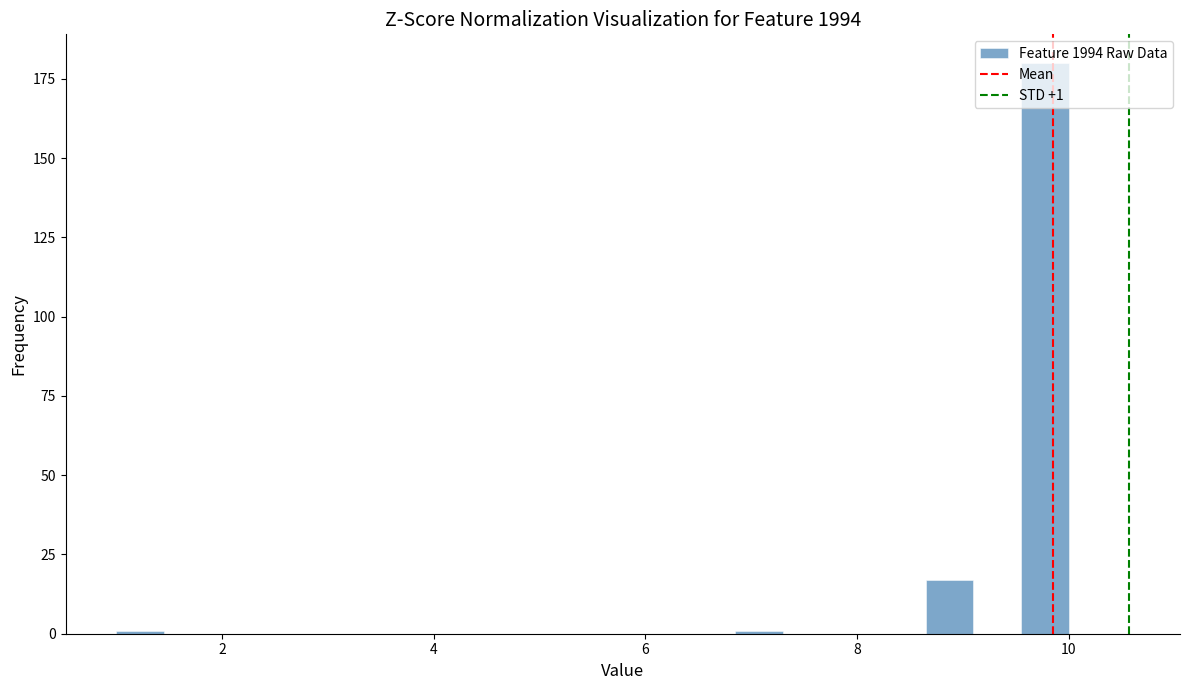

Read against the x-axis, roughly where is the centre of the tallest bar?

9.8